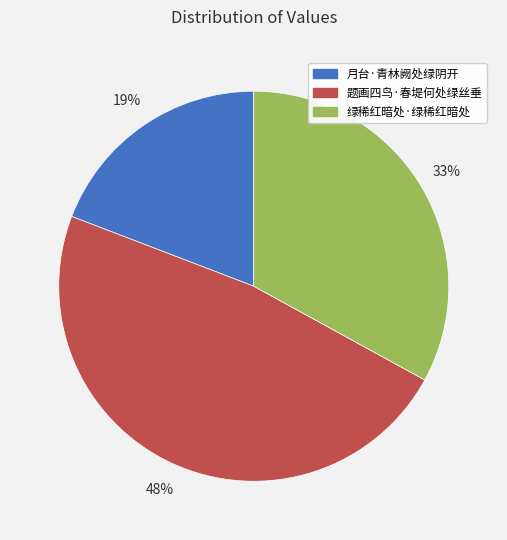

Is there any slice that represents more than half of the pie?

No